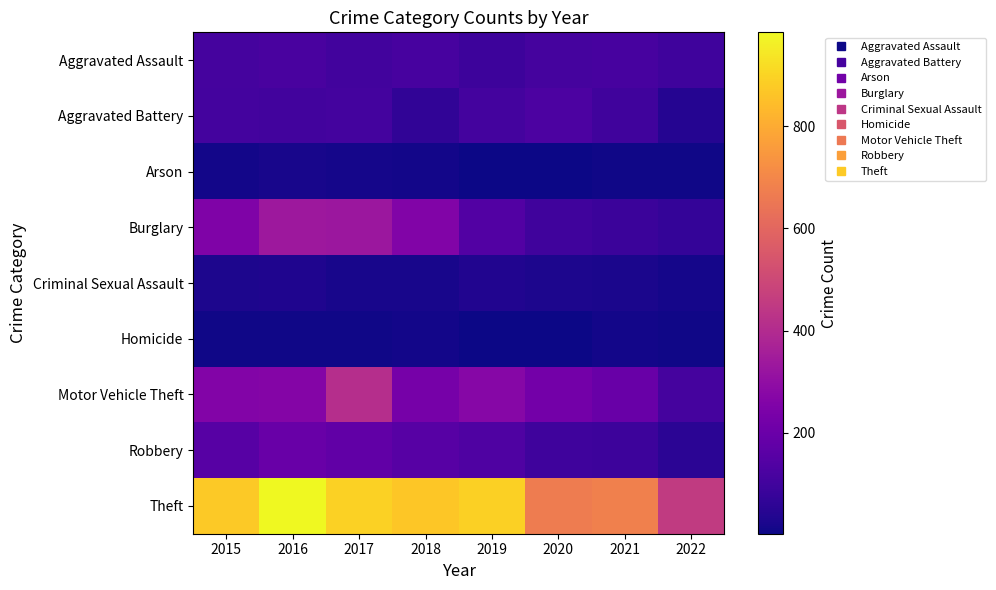

What is the difference between the highest and lowest values at 2016?

977